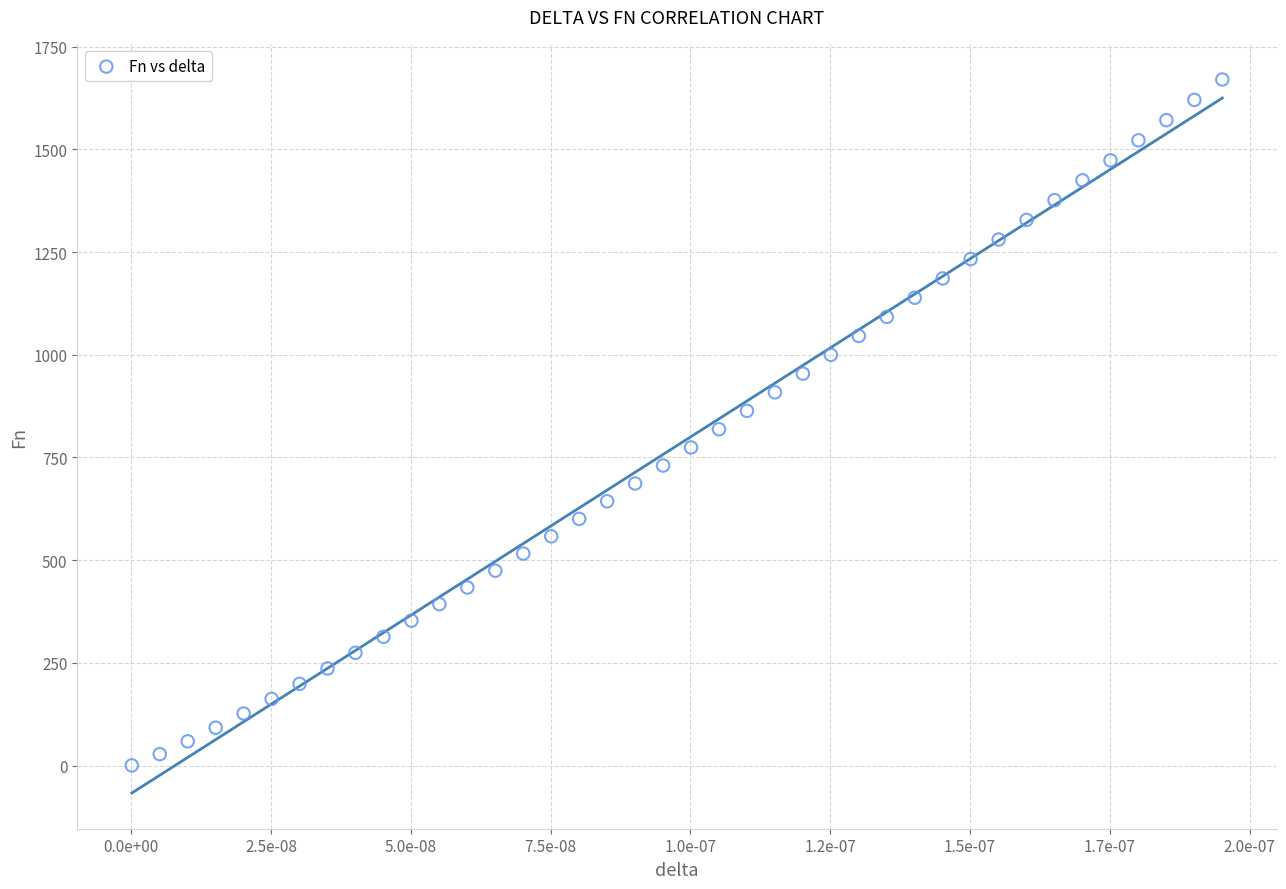

What is the range of Y values (max minus min)?

1669.4